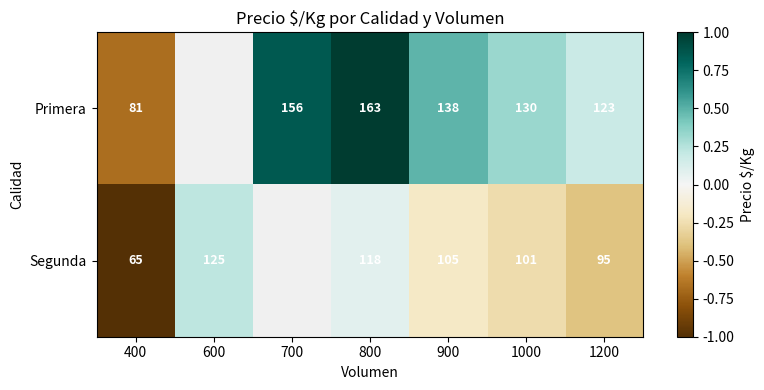

What is the minimum value shown in the chart?

-1.0